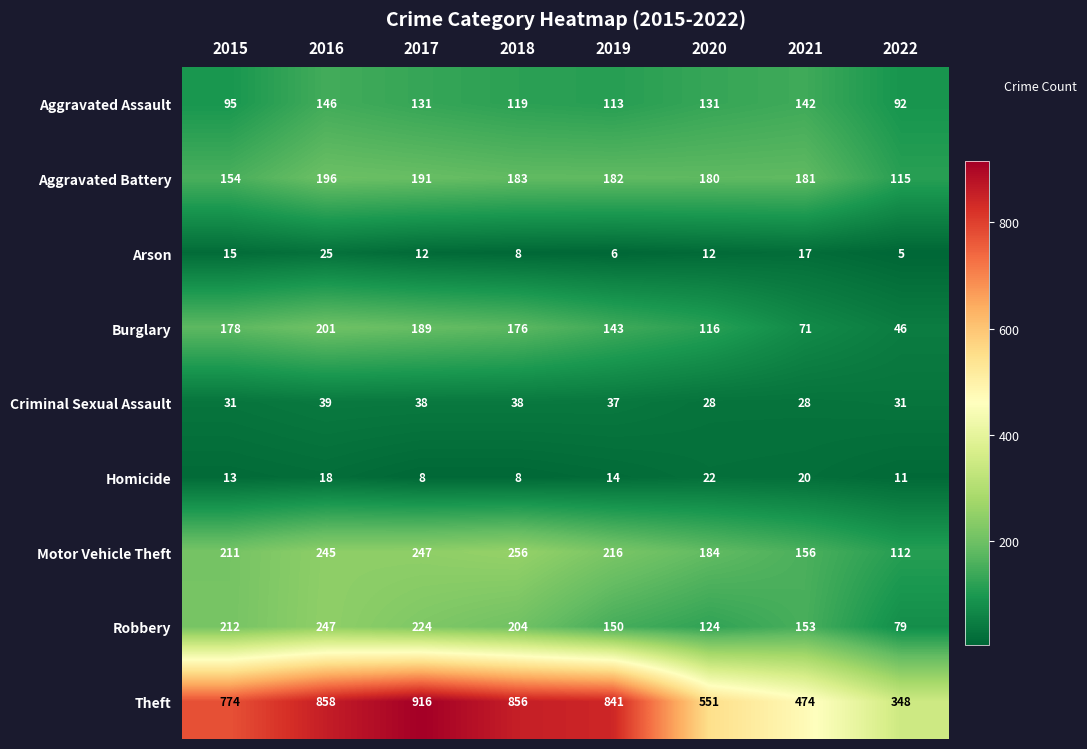

Which series changed the most between 2016 and 2017?

Theft